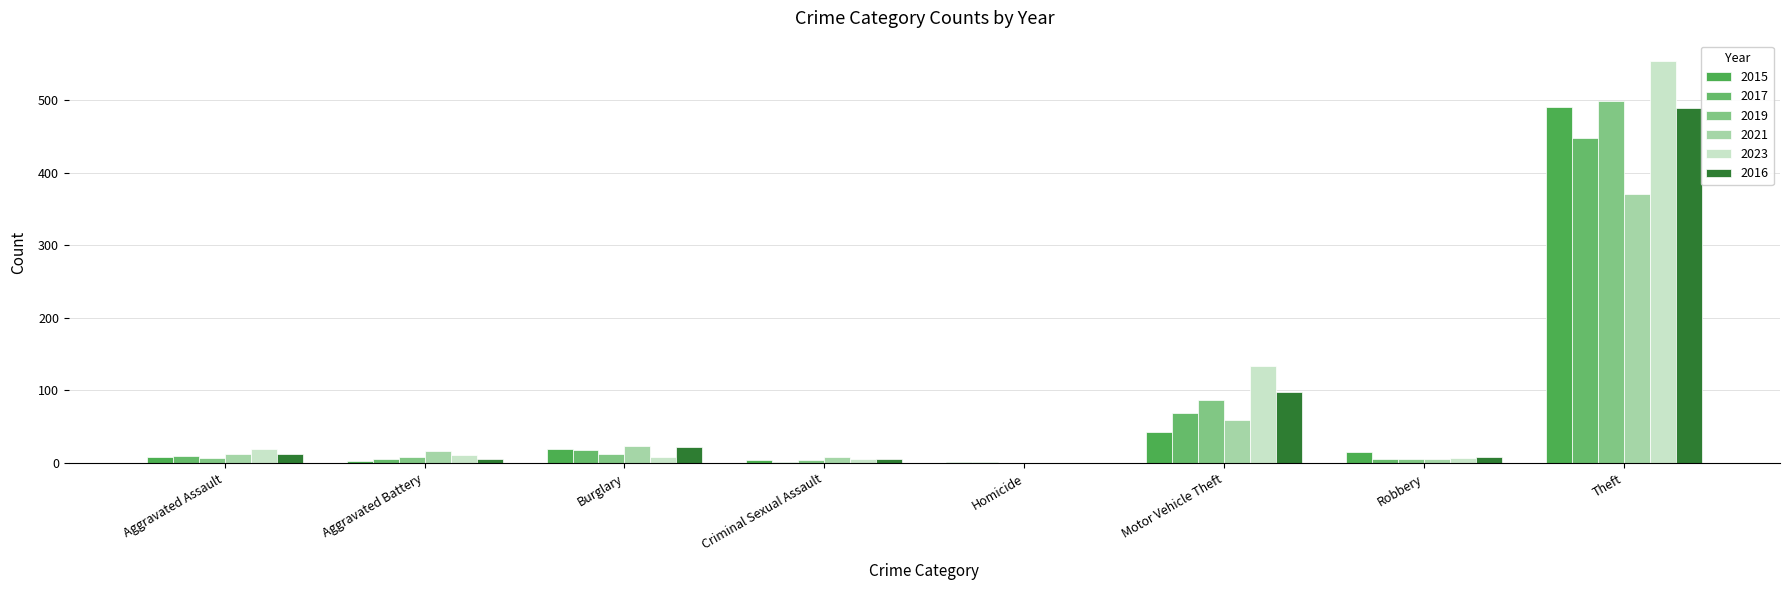

At which label is 2015 closest to 246?

Motor Vehicle Theft